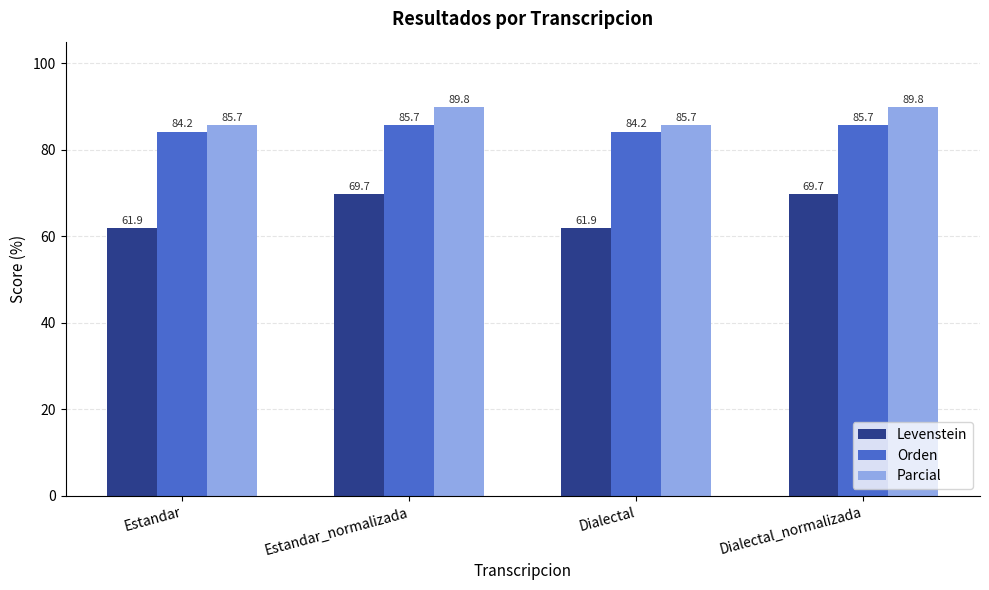

What value does the Levenstein series have at Dialectal_normalizada?

69.7